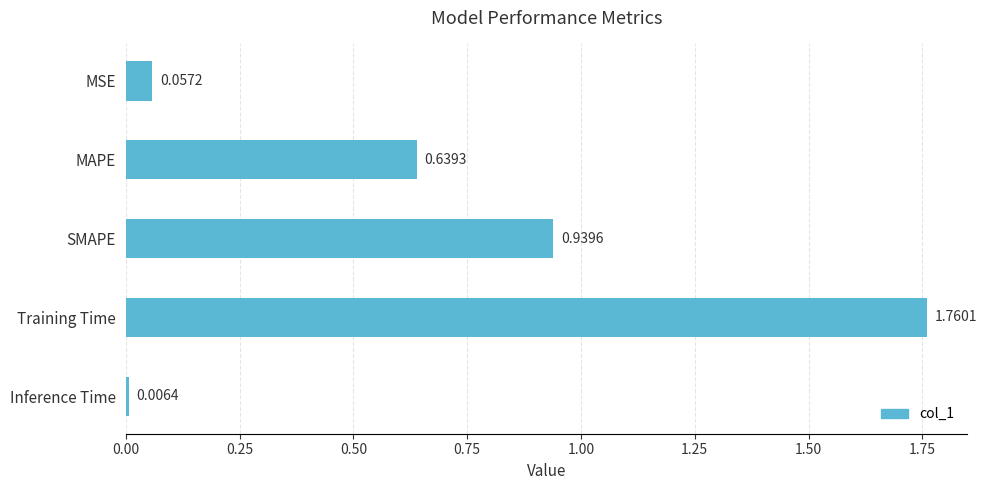

What is the difference between the maximum and second lowest values?

1.7